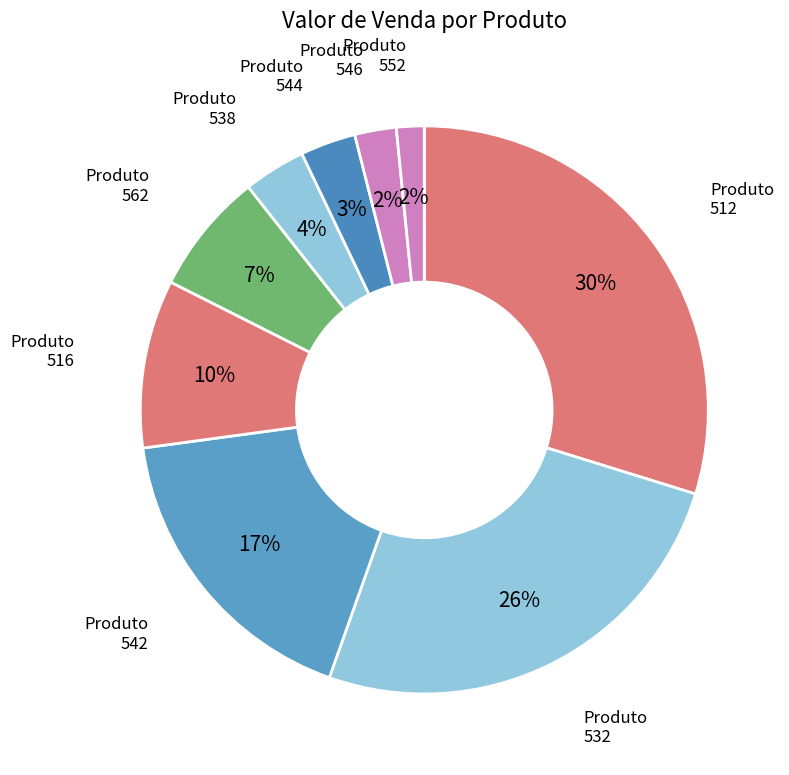

Is there a majority slice in this chart?

No